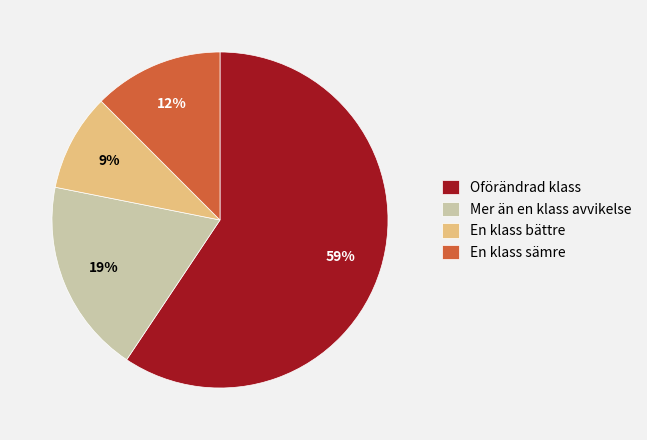

Is there any slice that represents more than half of the pie?

Yes